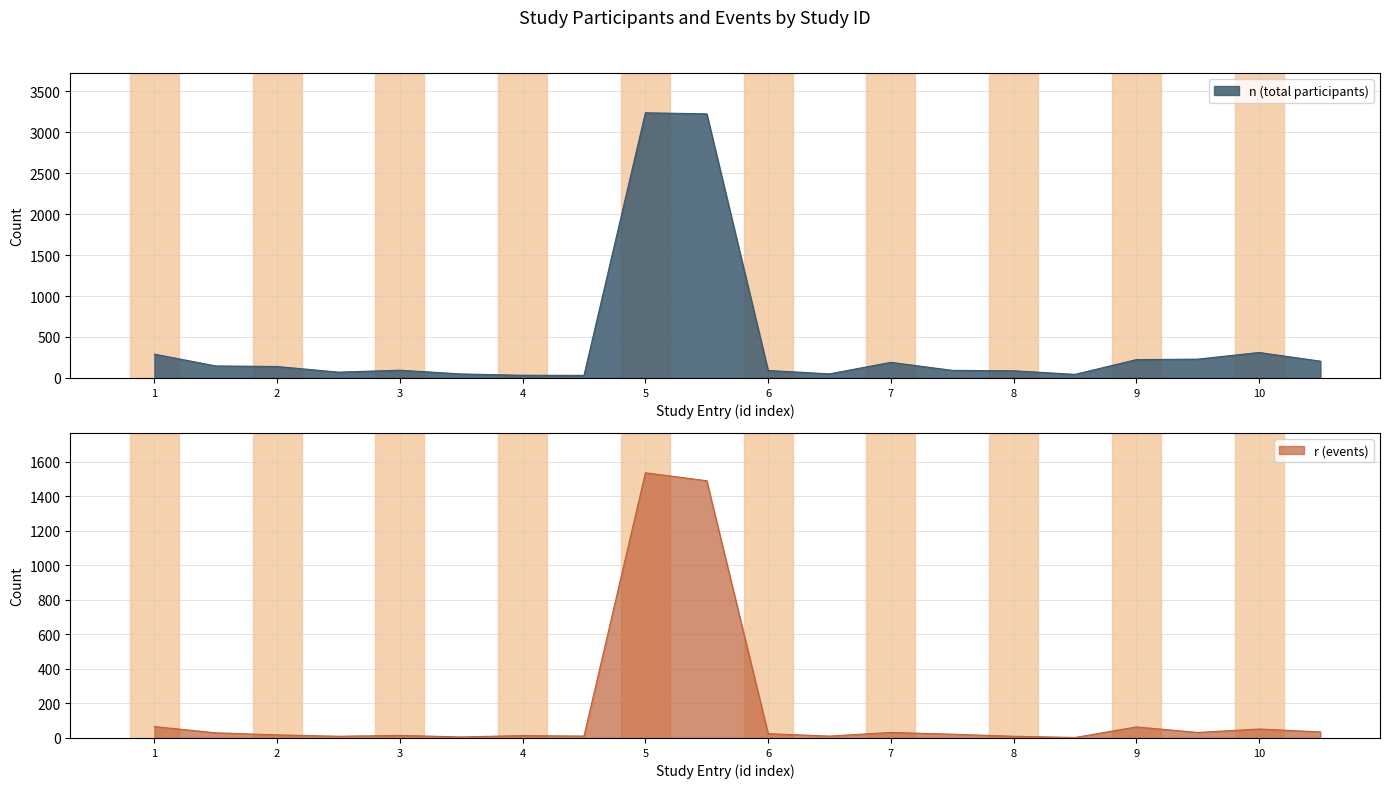

Which series has the widest spread of values?

n